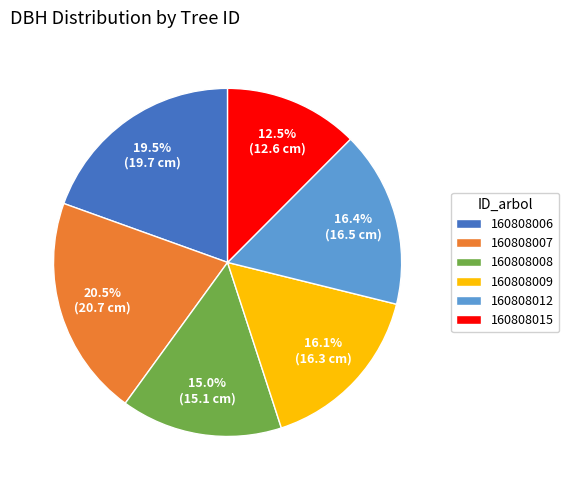

To the nearest percent, what is the difference between the 160808008 and 160808009 slice percentages?

1%